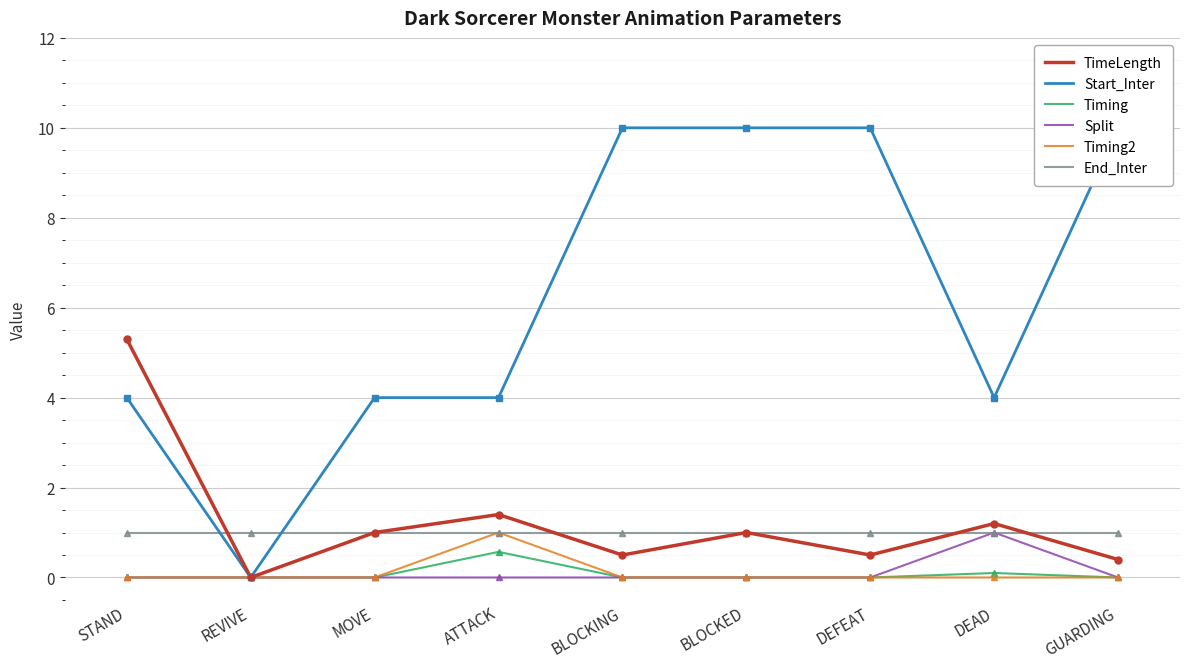

True or false: End_Inter and Split cross at least once.

False